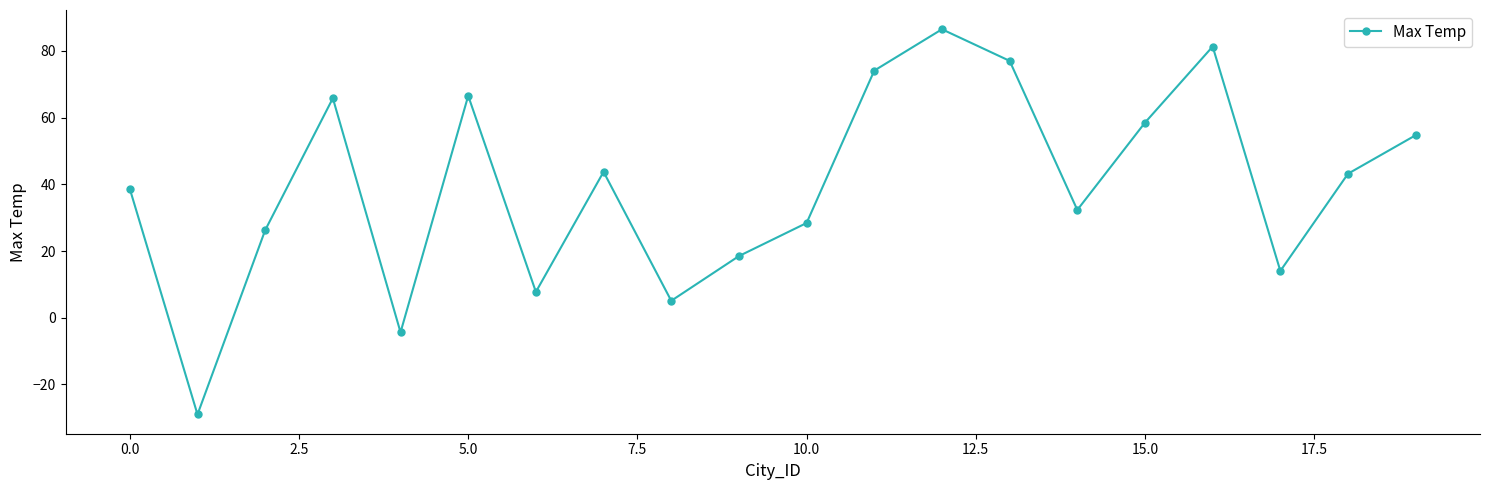

What is the minimum value shown in the chart?

-29.0